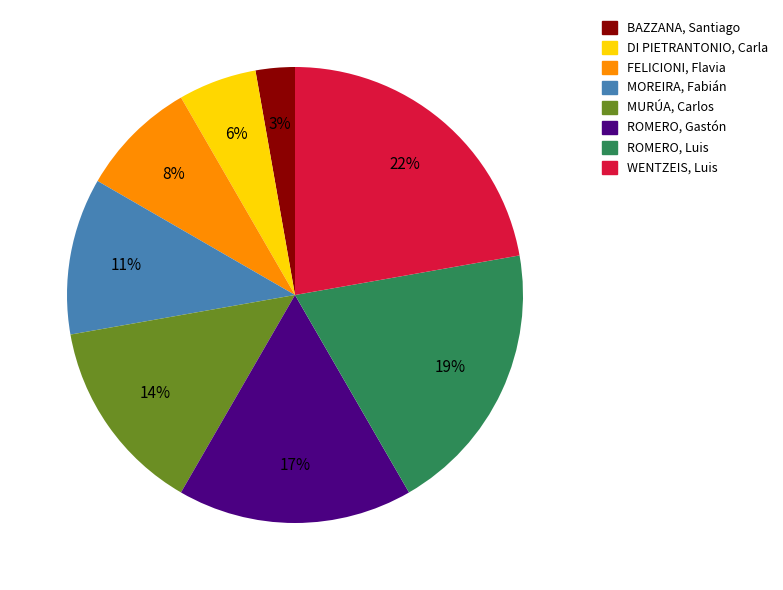

True or false: ROMERO, Luis accounts for 31% of the total.

False